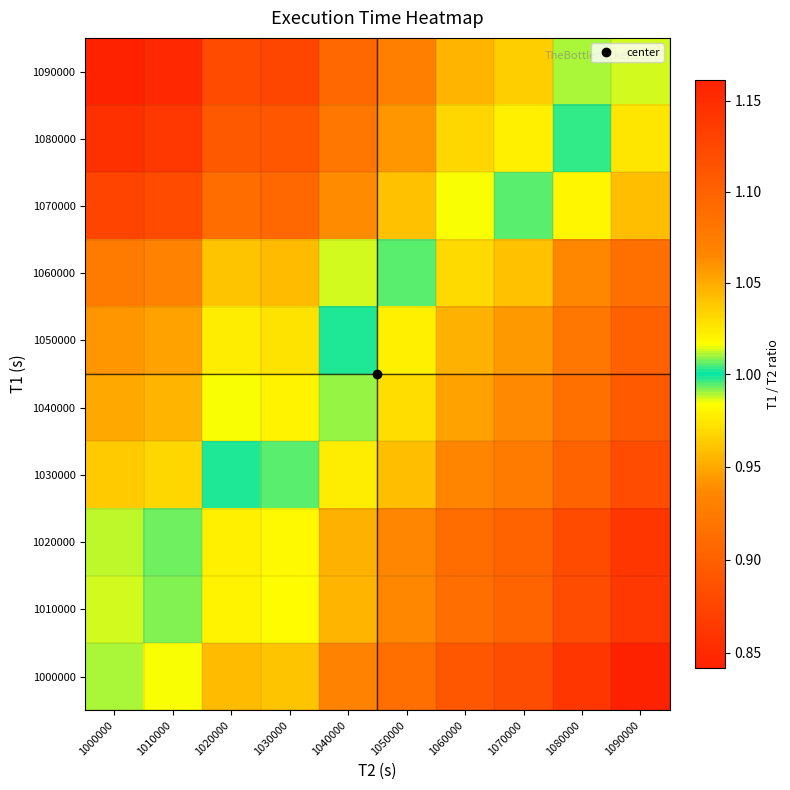

Which category has the lowest value across all series?

1090000